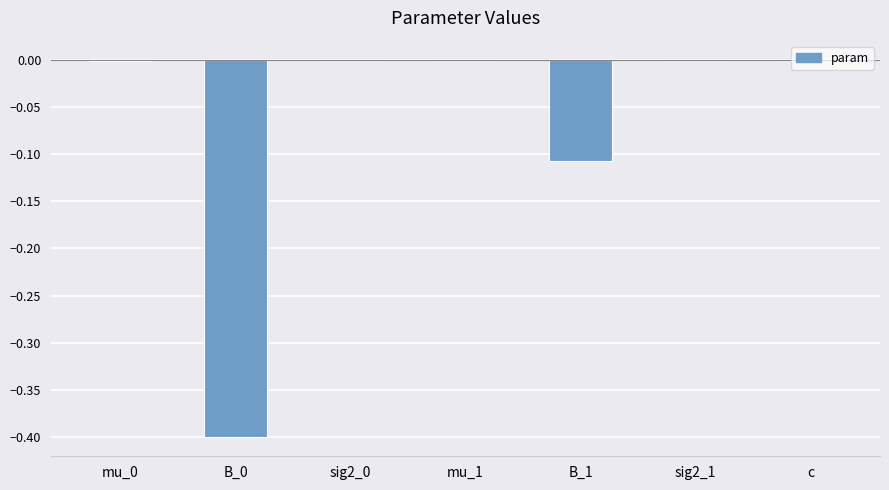

The chart shows a value of -0.0 at mu_0. True or false?

True